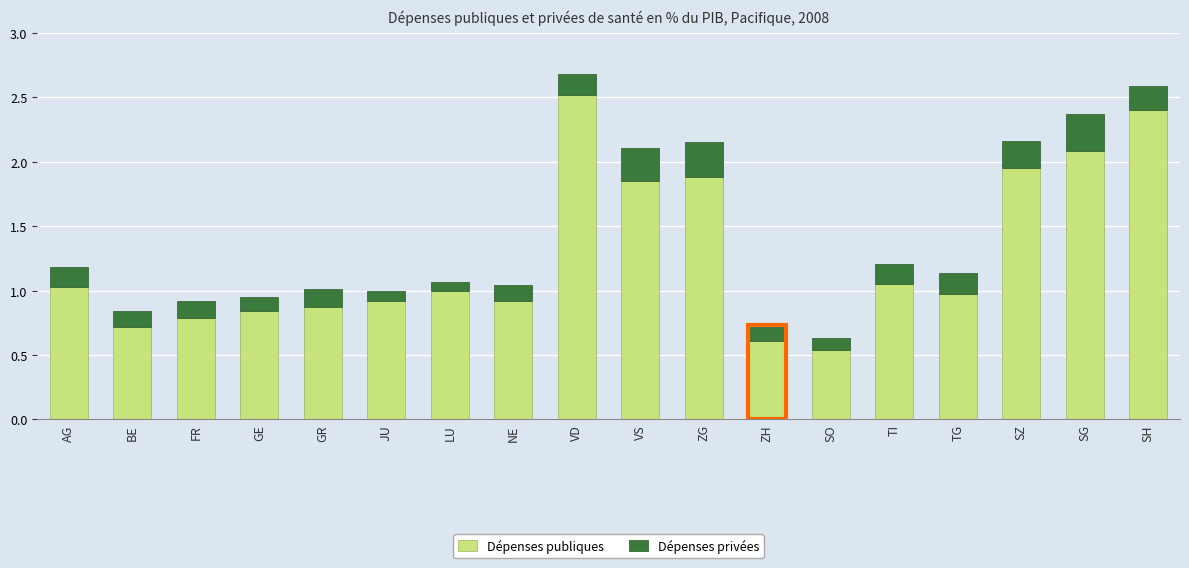

What is the average value of the Dépenses publiques series?

1.3